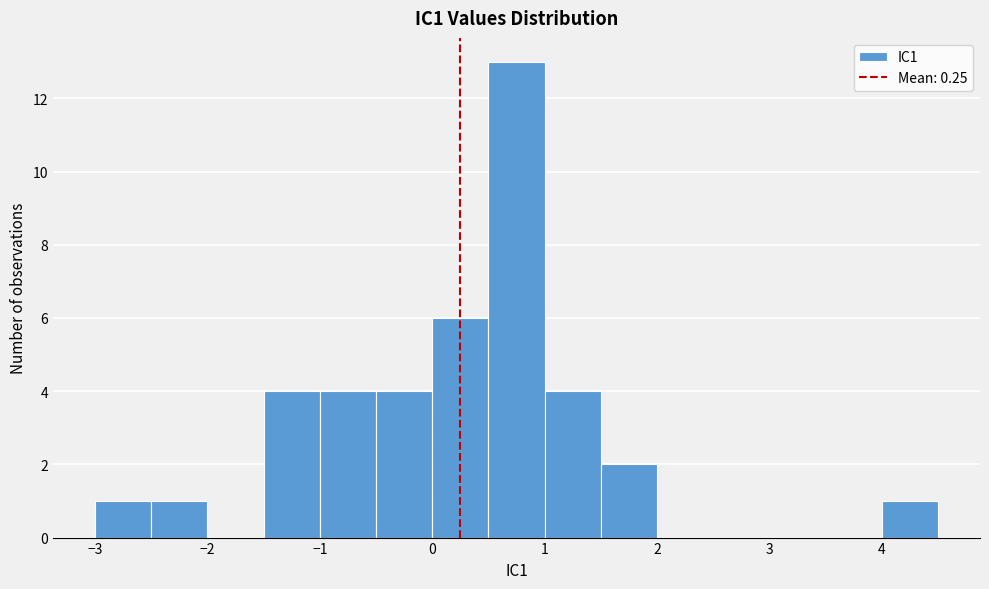

Reading left to right, list every bar in this chart as the range it spans on the x-axis followed by its height. The values are not printed on the chart, so give them approximately, as read against the axis.

-3.0 to -2.5: 1
-2.5 to -2.0: 1
-2.0 to -1.5: 0
-1.5 to -1.0: 4
-1.0 to -0.5: 4
-0.5 to 0.0: 4
0.0 to 0.5: 6
0.5 to 1.0: 13
1.0 to 1.5: 4
1.5 to 2.0: 2
2.0 to 2.5: 0
2.5 to 3.0: 0
3.0 to 3.5: 0
3.5 to 4.0: 0
4.0 to 4.5: 1